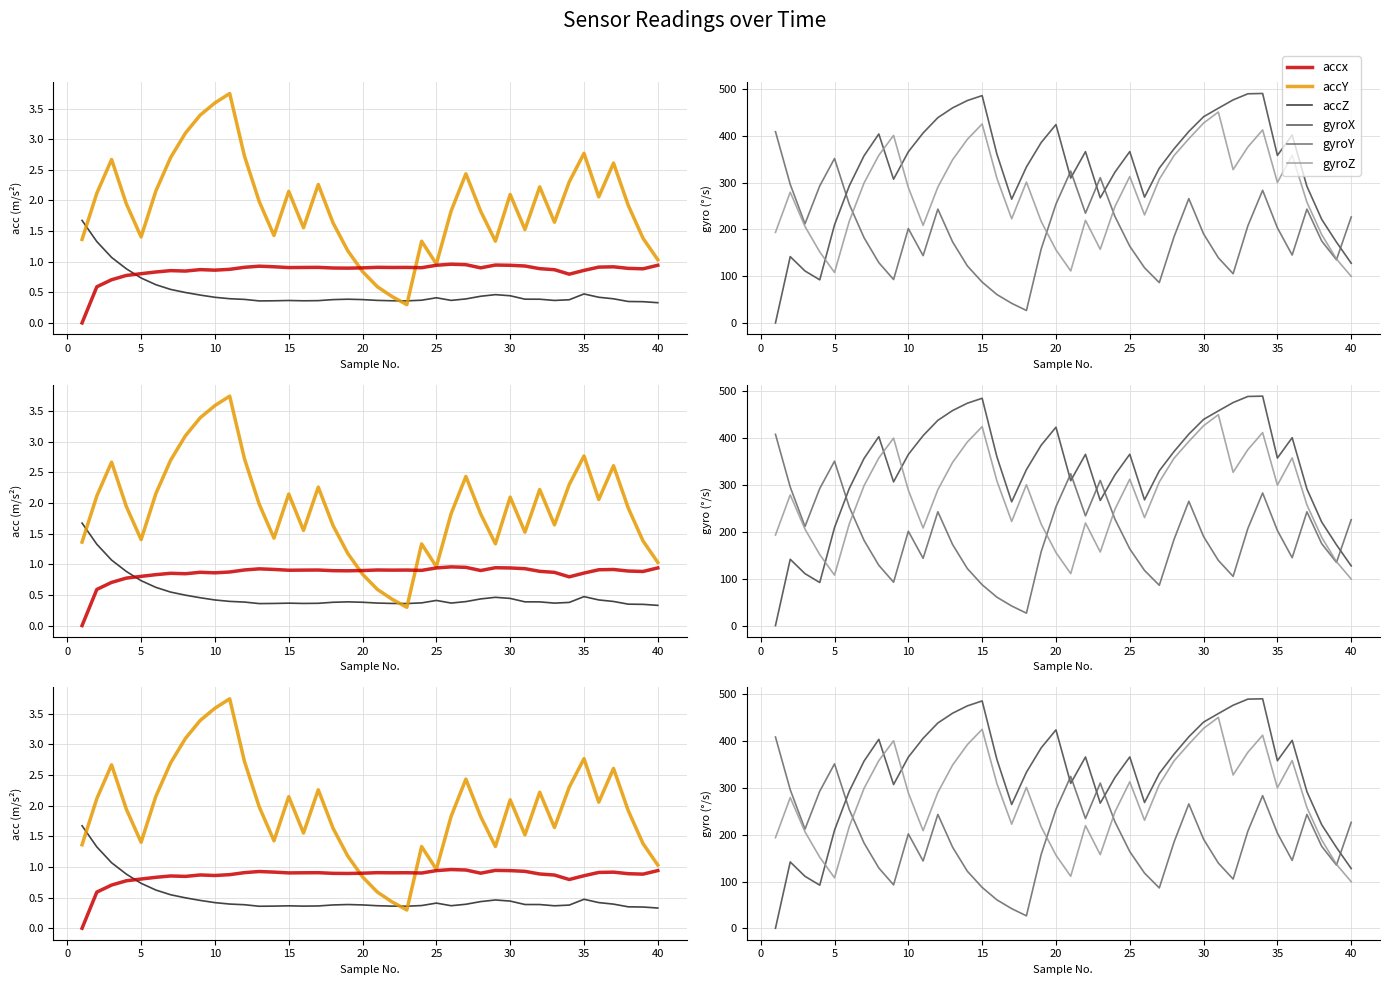

What is the value of the gyroY point at the 29th from the left?

265.6